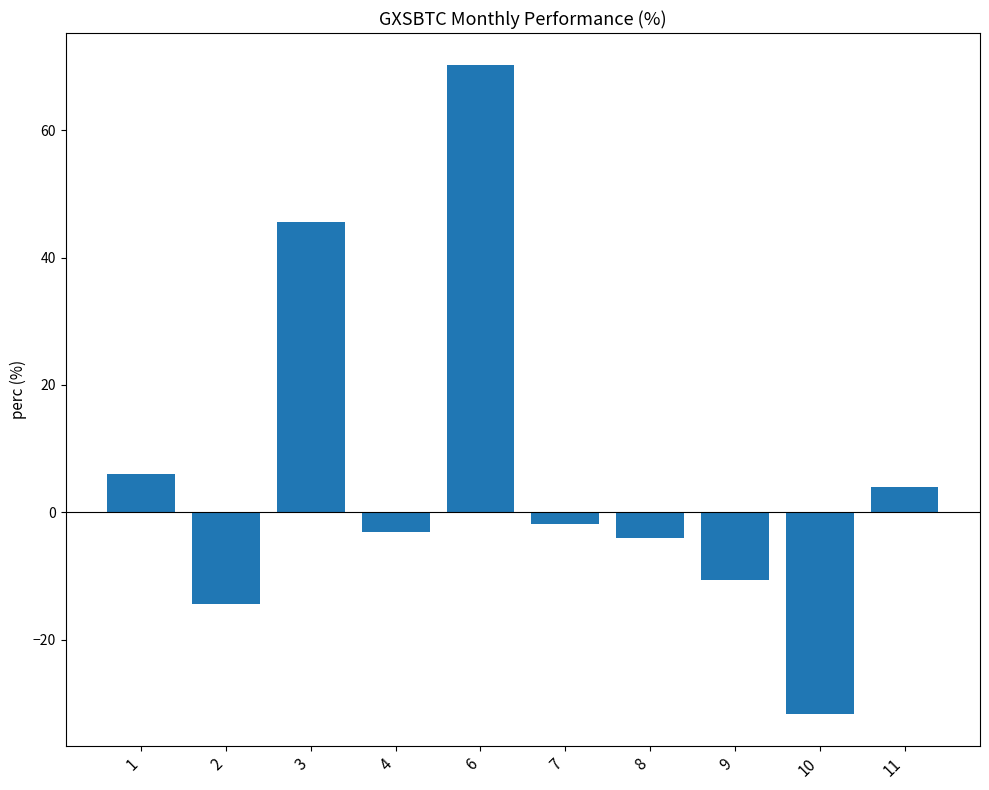

What is the sum of the values at 4 and 8?

-7.1